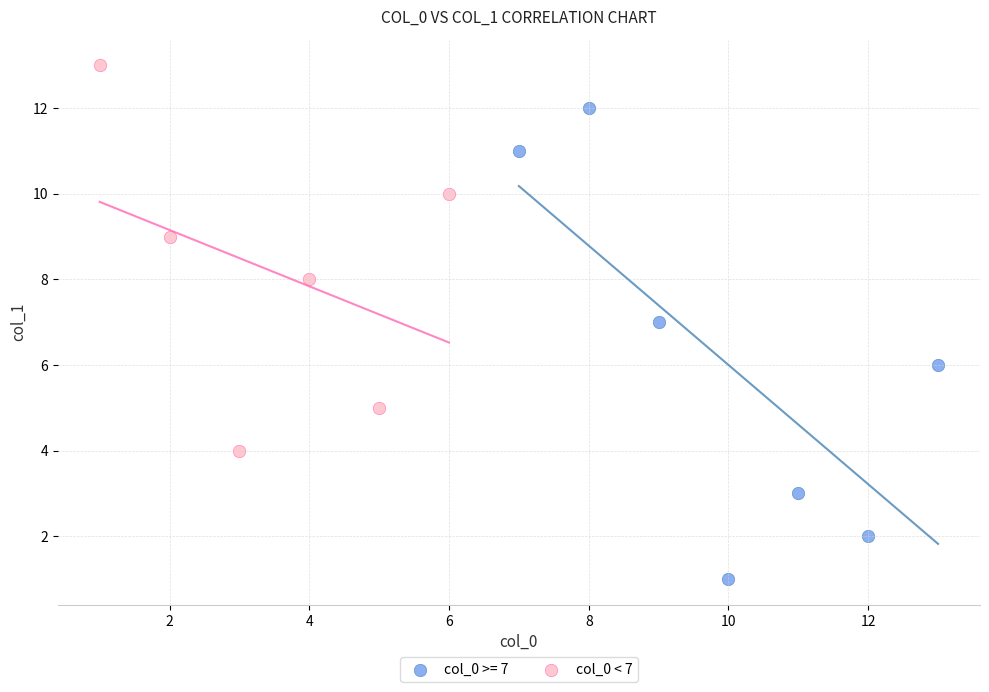

Which series reaches the minimum Y coordinate?

col_0 >= 7